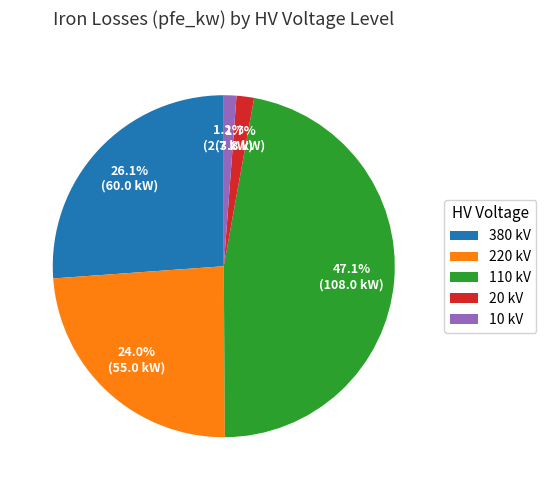

To the nearest percent, what is the average slice percentage?

20%